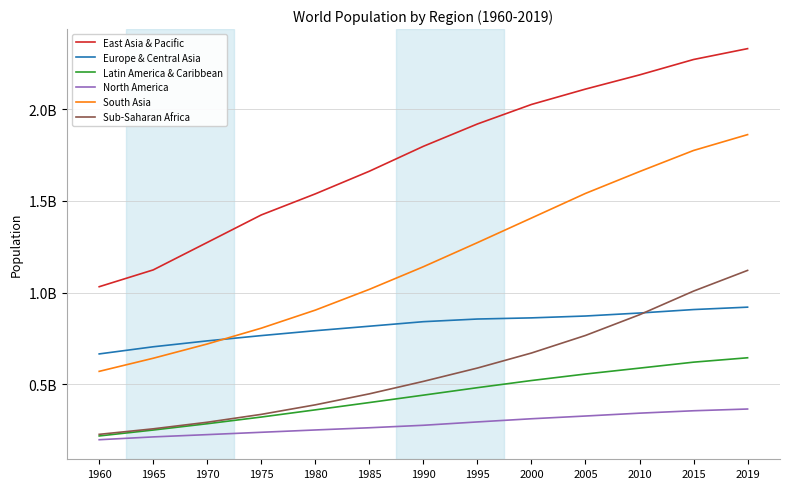

Between 1980 and 2000, which series saw the biggest shift?

South Asia